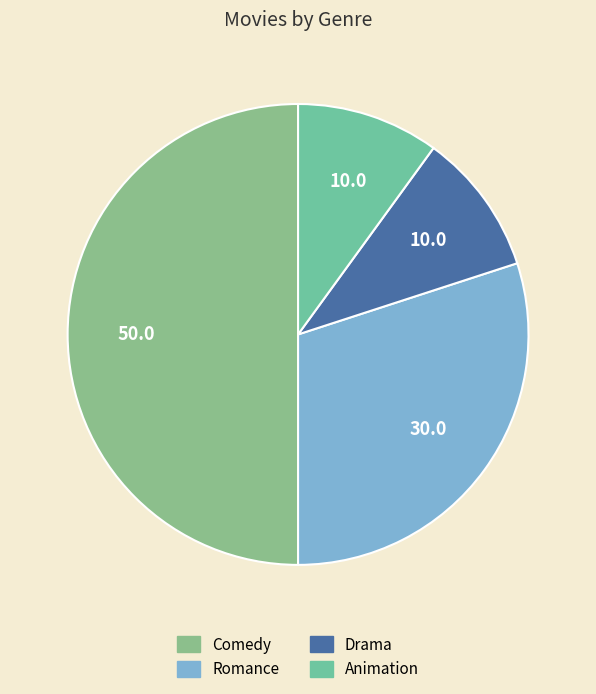

What is the largest slice in the pie chart?

Comedy